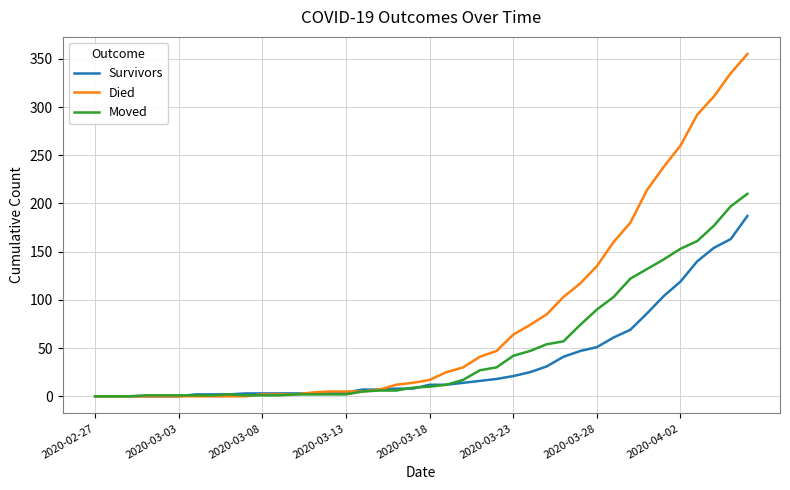

Rank the series by their average value, from lowest to highest.

Survivors, Moved, Died